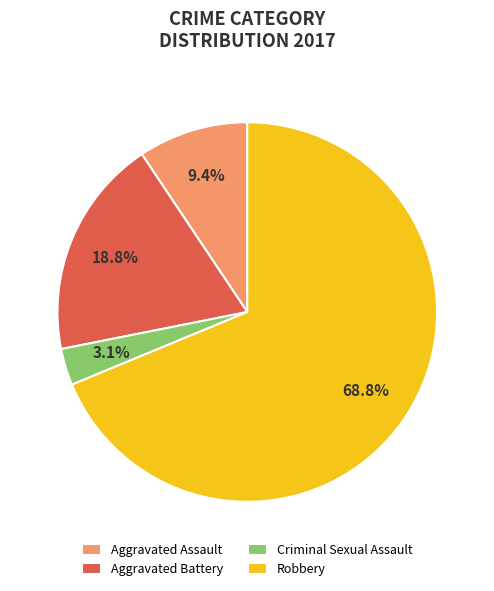

To the nearest percent, what is the average slice percentage?

25%